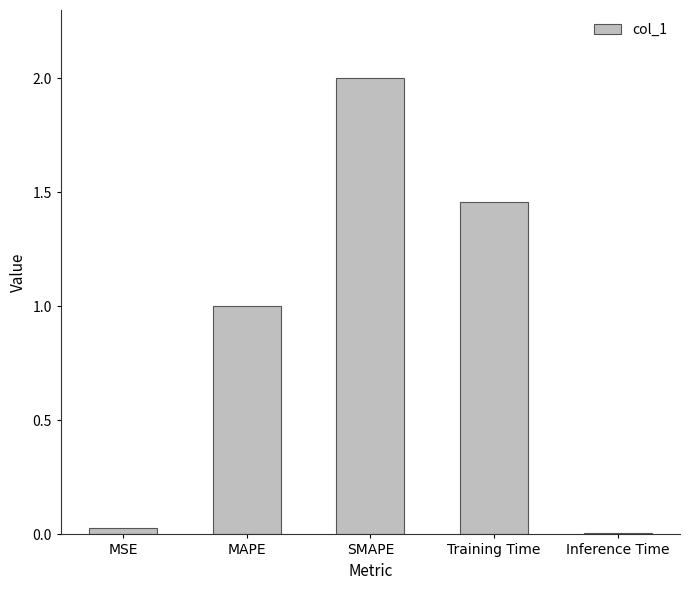

What is the average value?

0.9